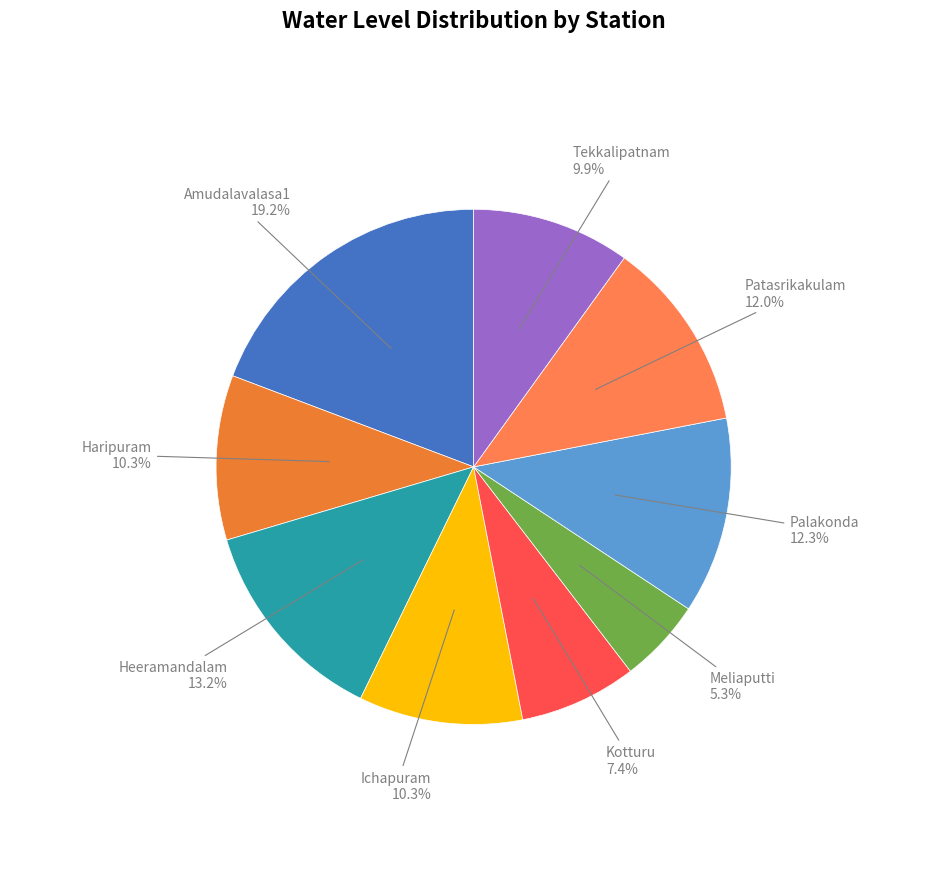

Which category has the biggest portion of the pie?

Amudalavalasa1